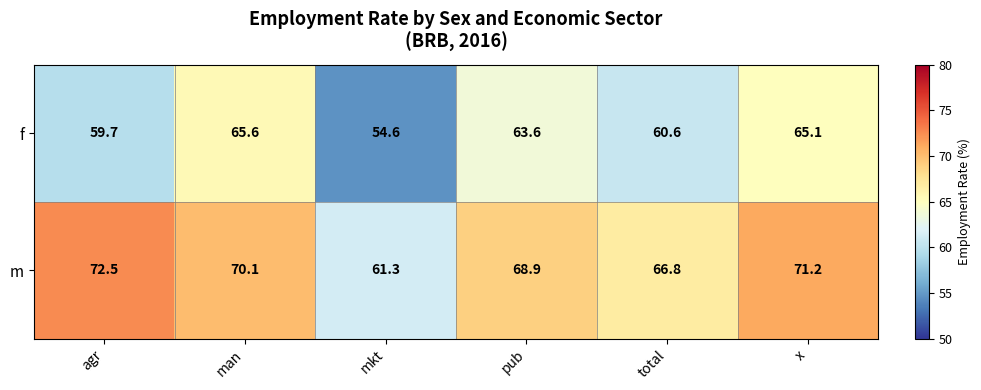

Reading left to right, transcribe all the data shown in this chart.

f: 59.7	65.6	54.6	63.6	60.6	65.1
m: 72.5	70.1	61.3	68.9	66.8	71.2